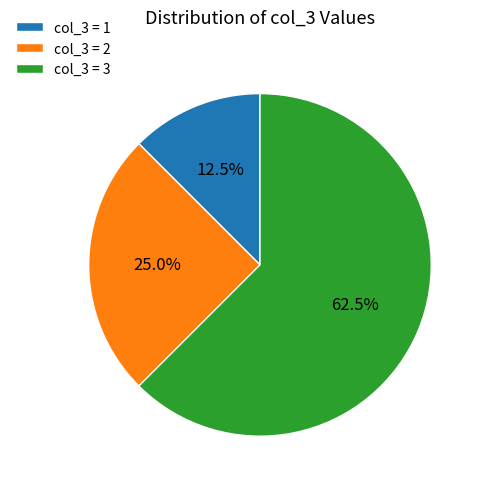

Which category has the smallest portion of the pie?

col_3 = 1